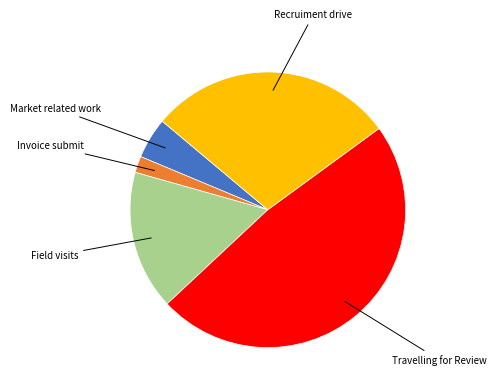

Is there a majority slice in this chart?

No